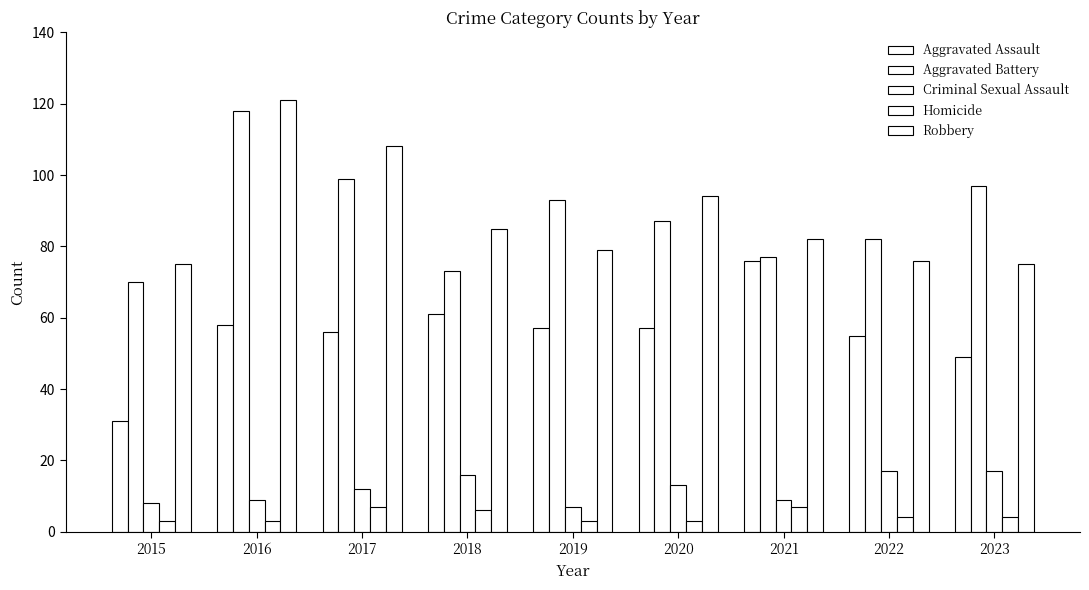

Rank the series by their maximum value, from highest to lowest.

Robbery, Aggravated Battery, Aggravated Assault, Criminal Sexual Assault, Homicide